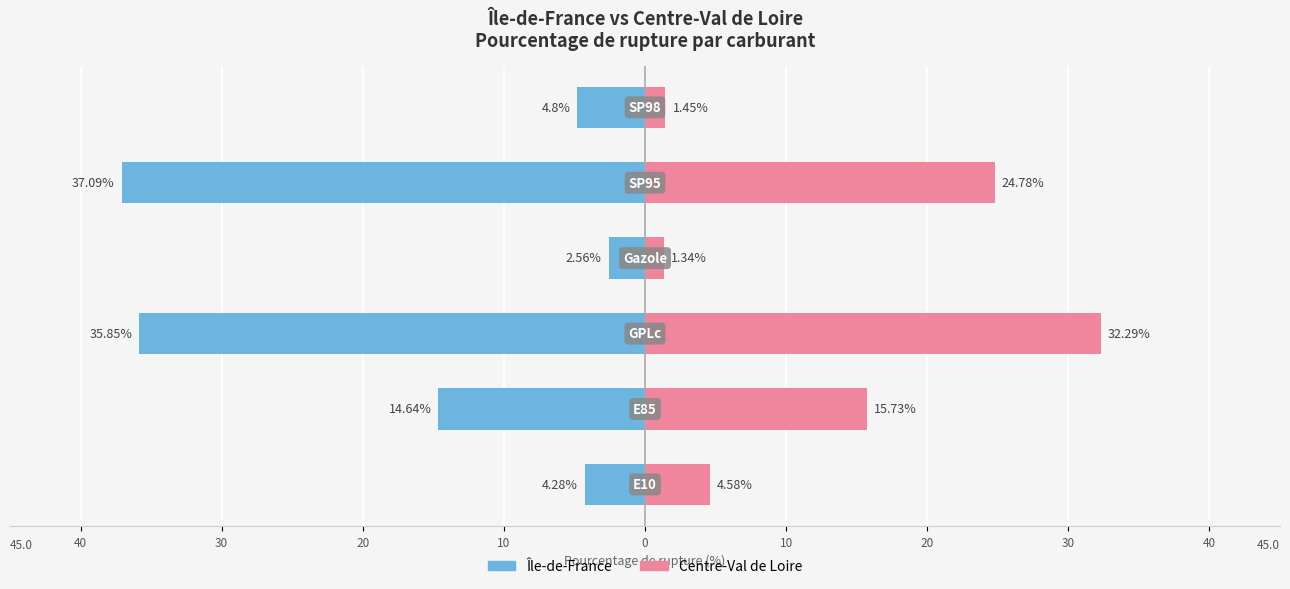

Reading left to right, what are all the values shown in this chart?

Île-de-France: 40=-4.3	30=-14.6	20=-35.9	10=-2.6	0=-37.1	10=-4.8
Centre-Val de Loire: 40=4.6	30=15.7	20=32.3	10=1.3	0=24.8	10=1.4